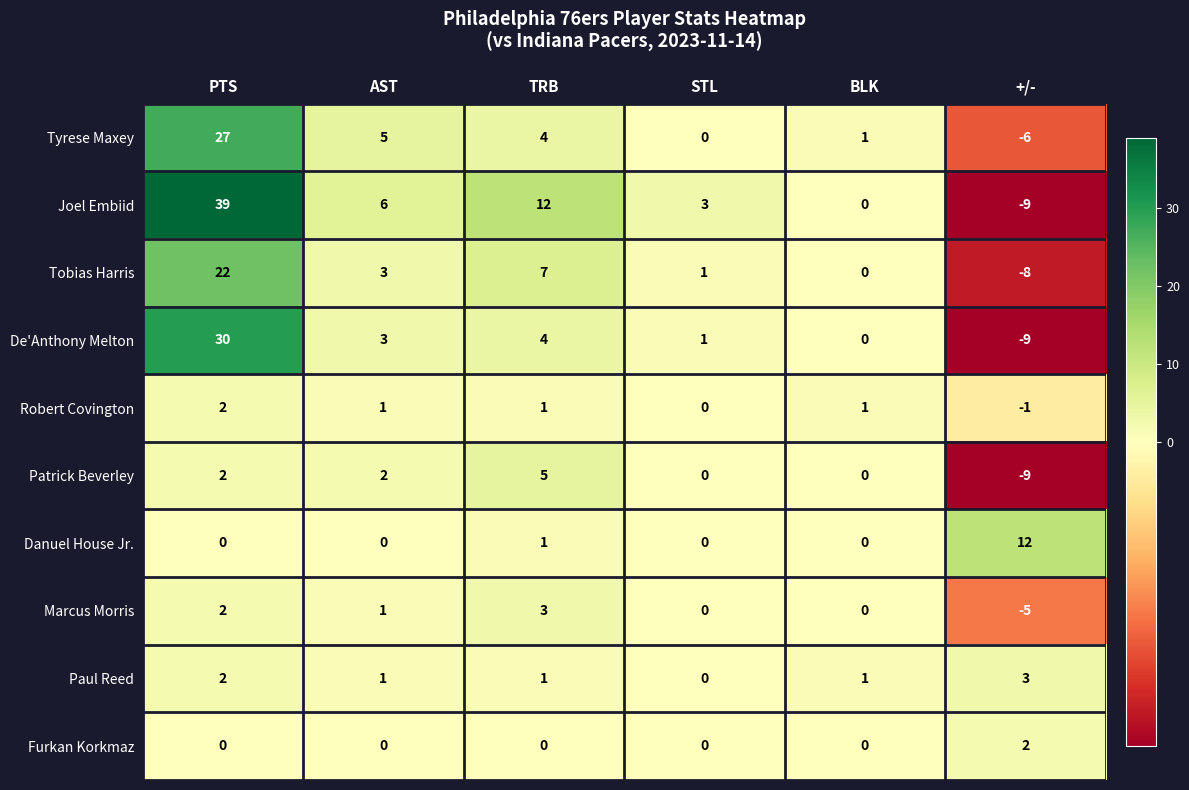

How many Patrick Beverley values are between 0 and 2?

4